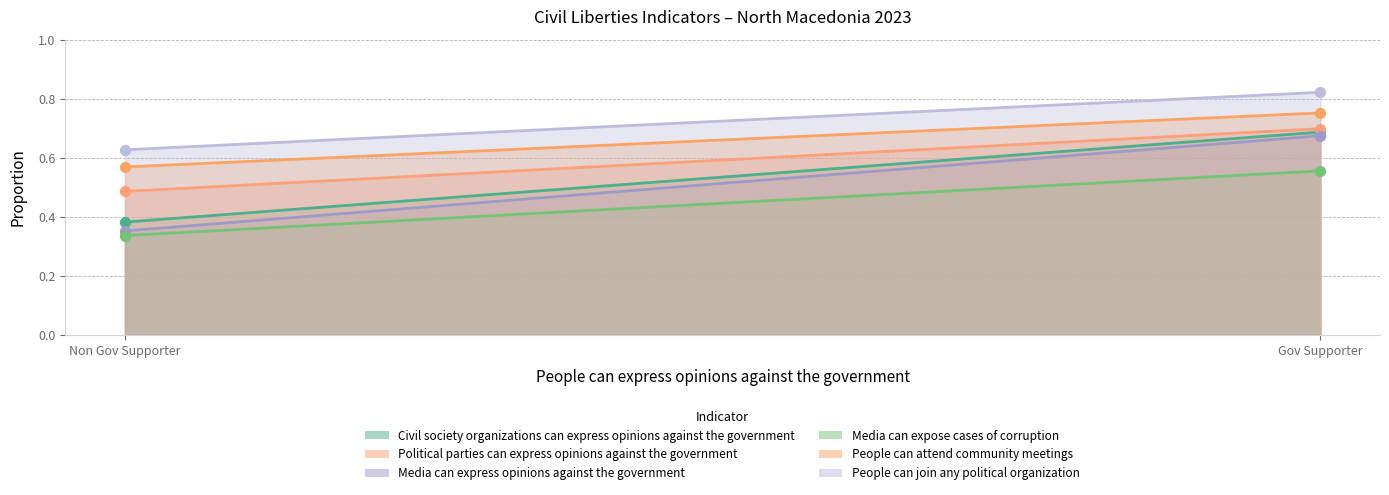

Which series has the largest Y range (max minus min)?

Media can express opinions against the government